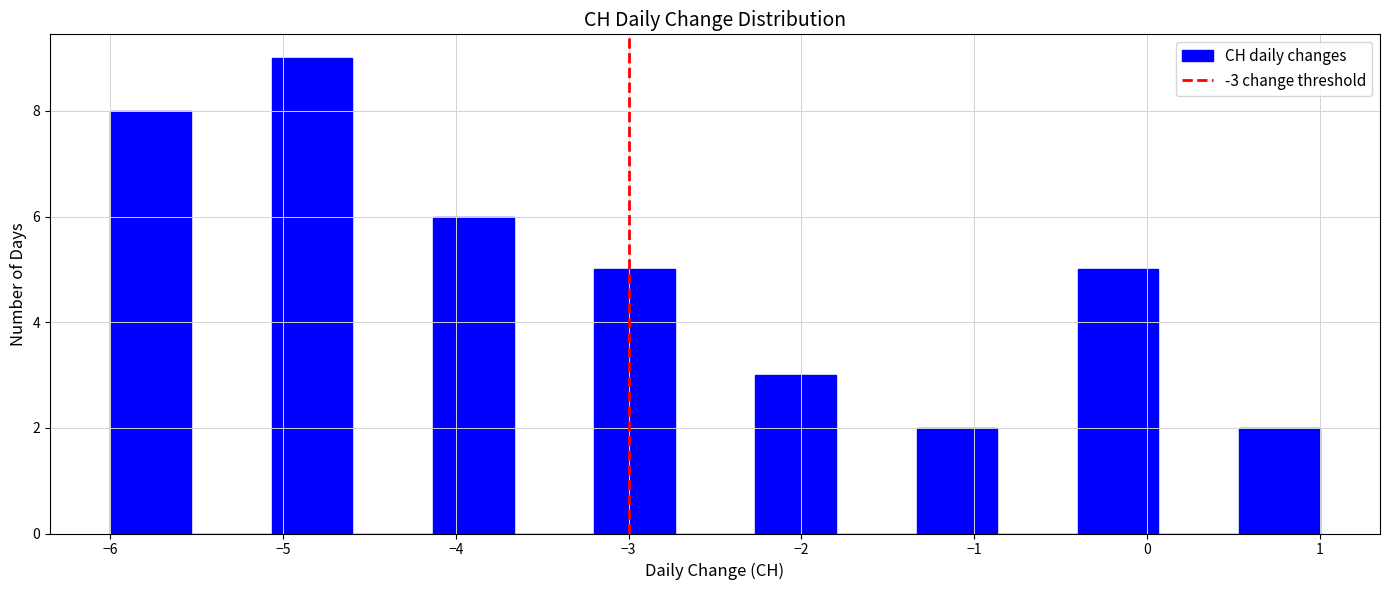

Reading left to right, transcribe this chart: for each bar, give the range it covers on the x-axis and its height. Neither the bar edges nor the heights are printed on the chart, so give them approximately, as read against the axes.

-6.0 to -5.5: 8
-5.5 to -5.1: 0
-5.1 to -4.6: 9
-4.6 to -4.1: 0
-4.1 to -3.7: 6
-3.7 to -3.2: 0
-3.2 to -2.7: 5
-2.7 to -2.3: 0
-2.3 to -1.8: 3
-1.8 to -1.3: 0
-1.3 to -0.9: 2
-0.9 to -0.4: 0
-0.4 to 0.1: 5
0.1 to 0.5: 0
0.5 to 1.0: 2